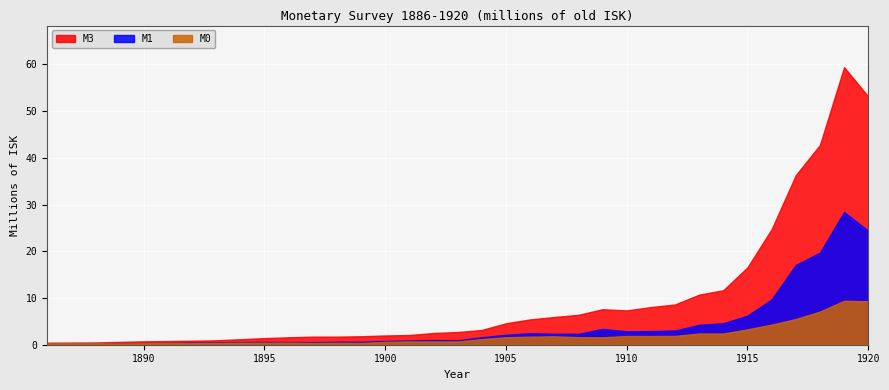

What is the approximate value of M1 at 1888?

0.3